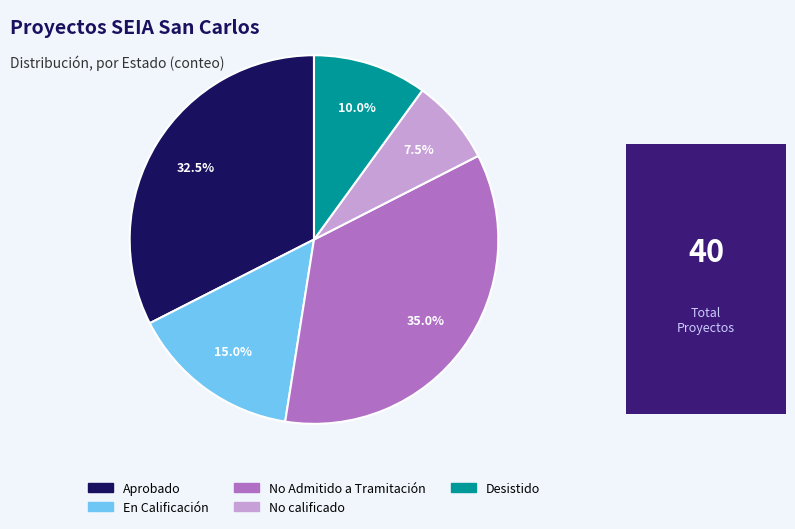

Is there a majority slice in this chart?

No